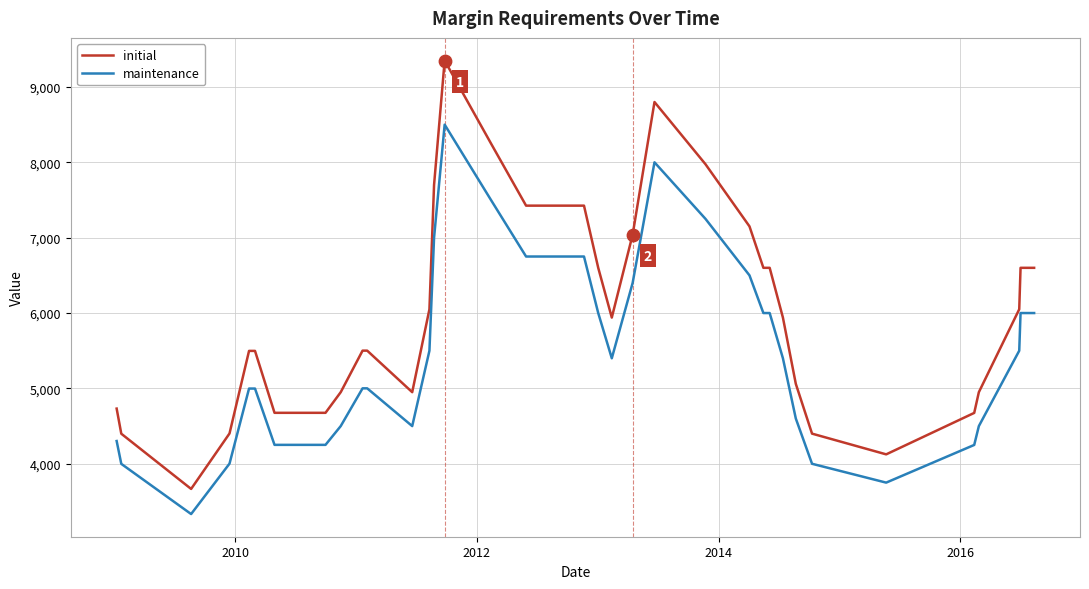

Which series has the largest total across all categories?

initial